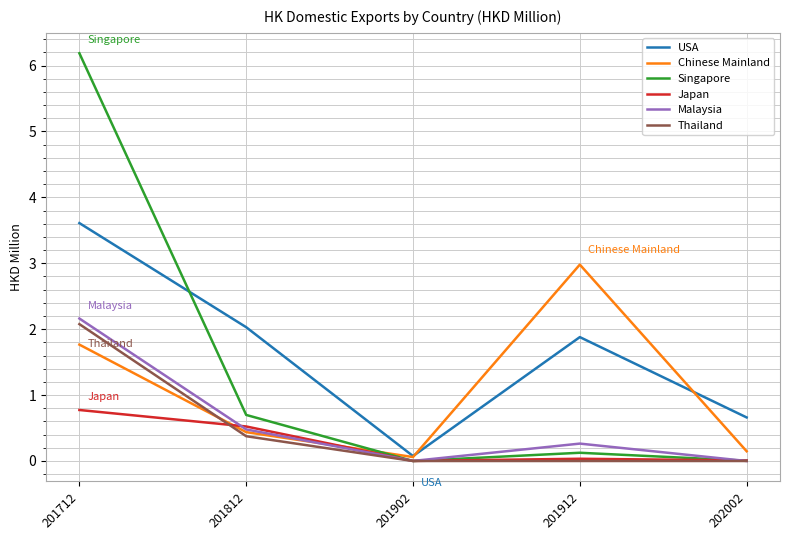

Does the chart have visible grid lines?

Yes